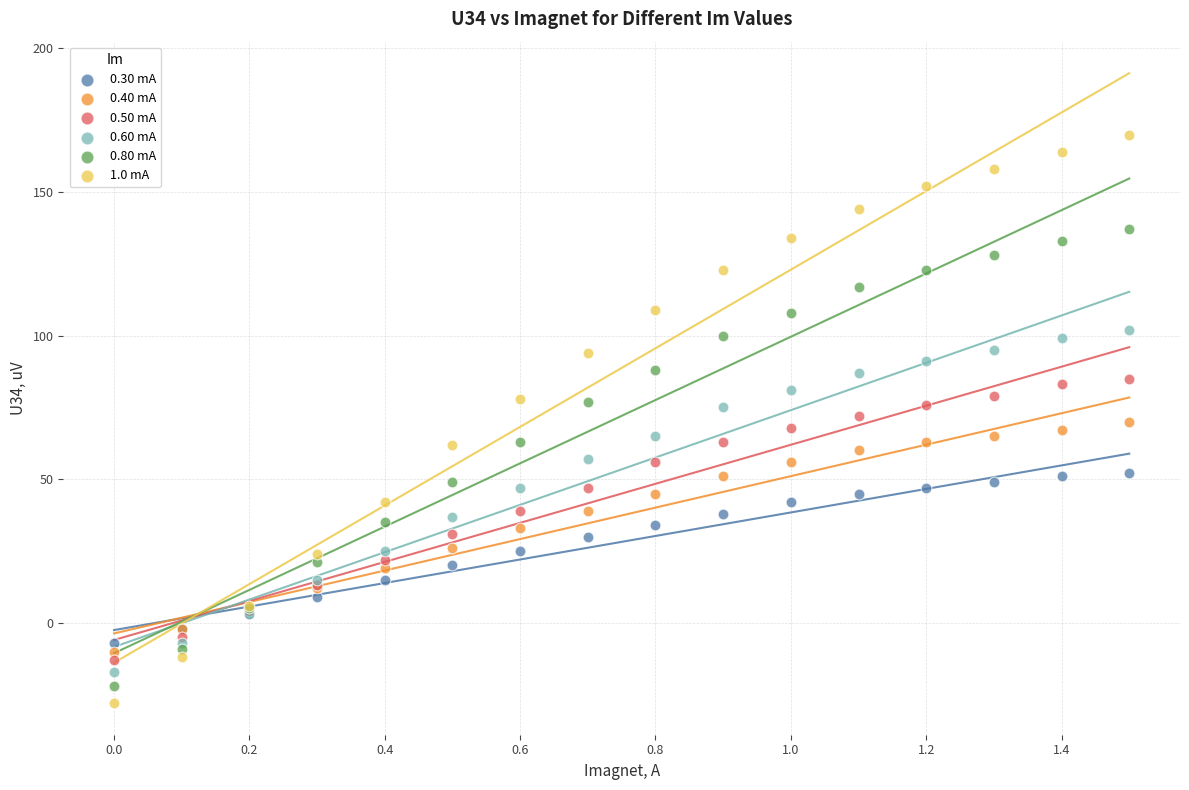

Which series contains the highest Y value?

1.0 mA